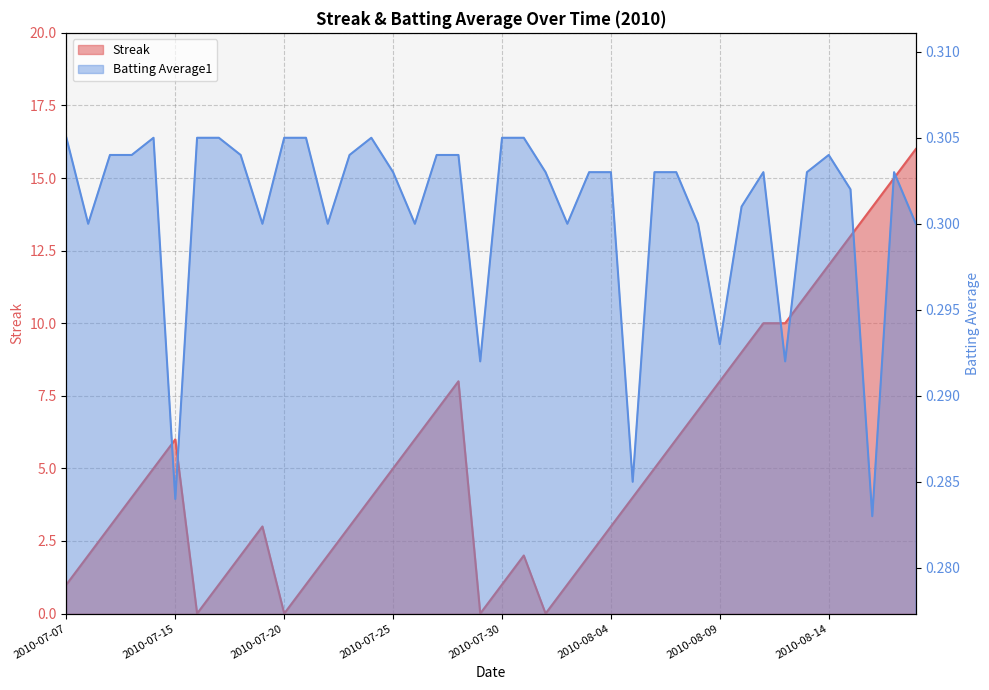

True or false: Streak has more than 0 points higher than both neighbors.

True